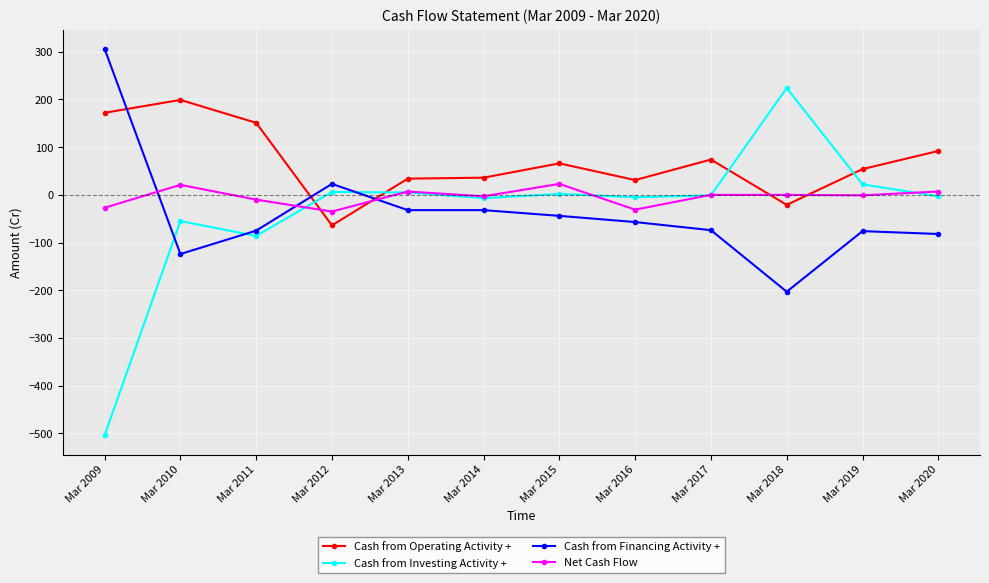

Which series has the largest total across all categories?

Cash from Operating Activity +